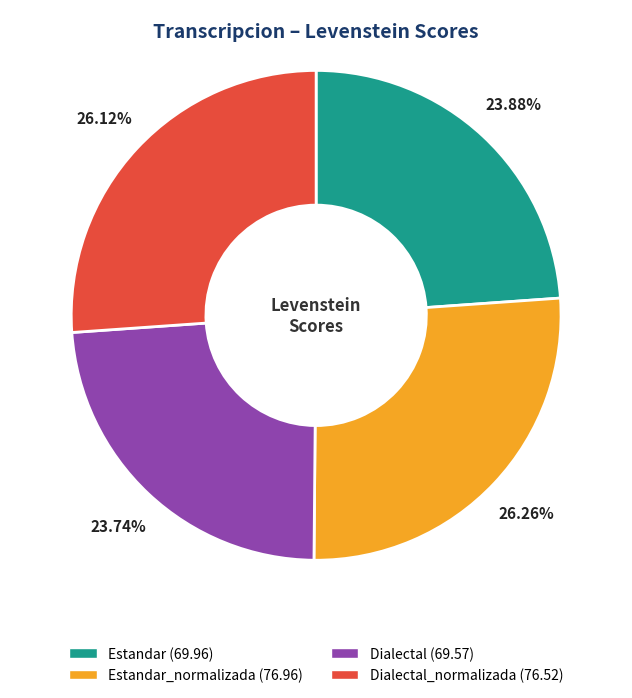

Is there a majority slice in this chart?

No